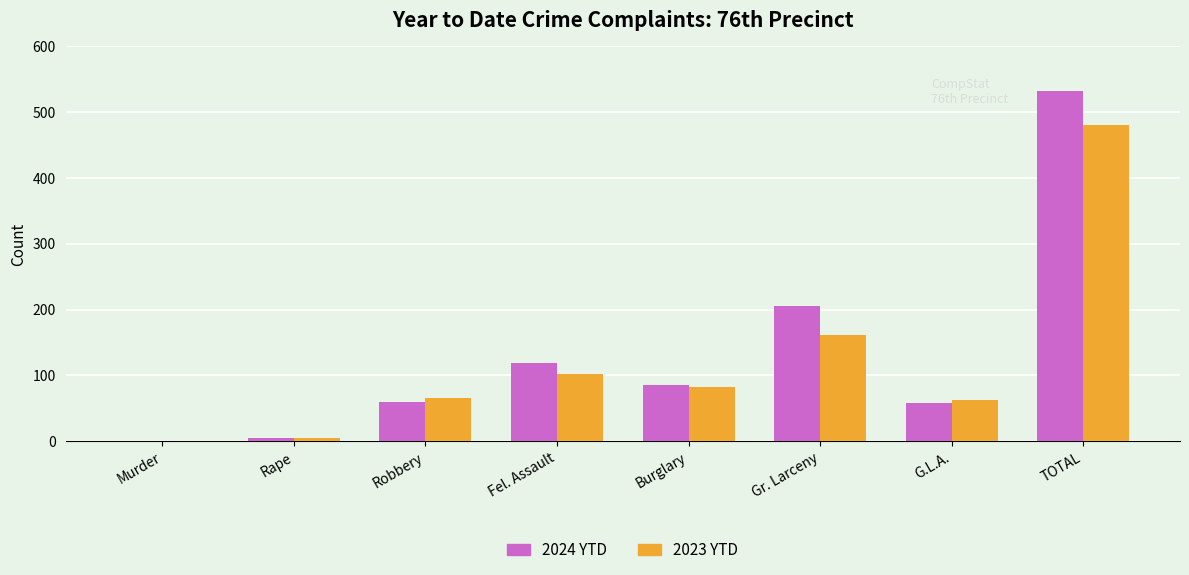

What is the sum of all 2023 YTD values?

960